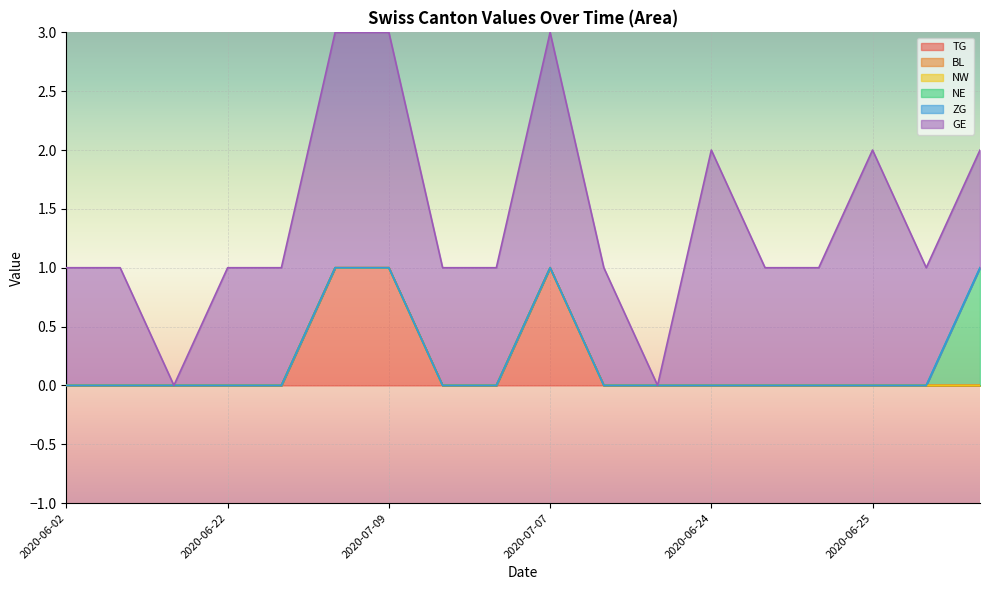

At which category does GE reach its first local valley?

2020-06-15